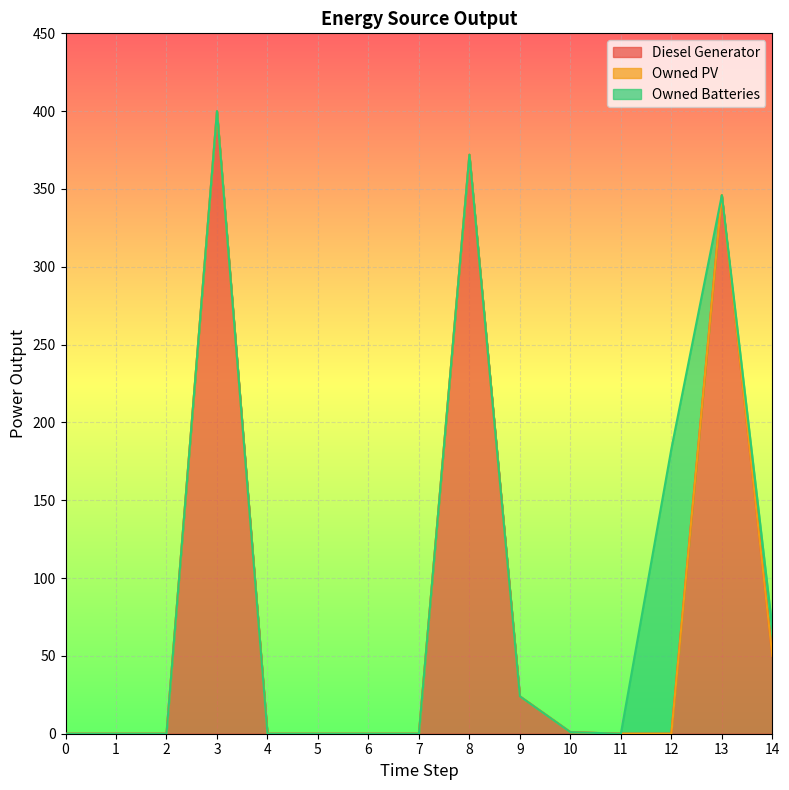

How many values in Diesel Generator are above zero?

6